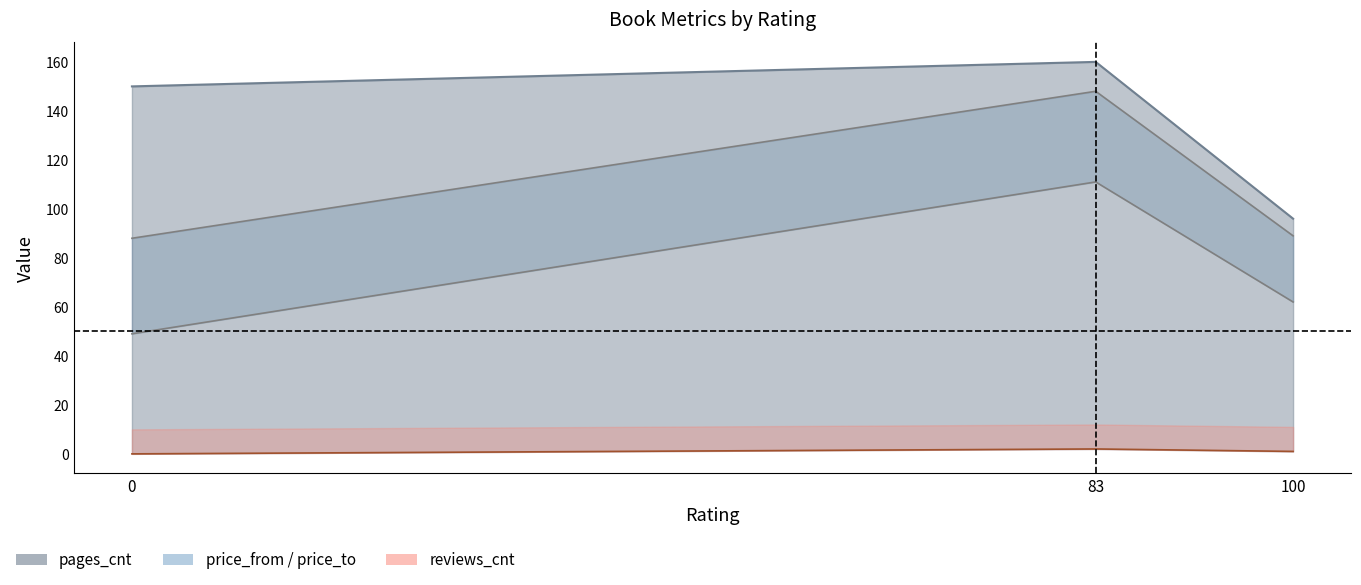

Read the value at 83.

148